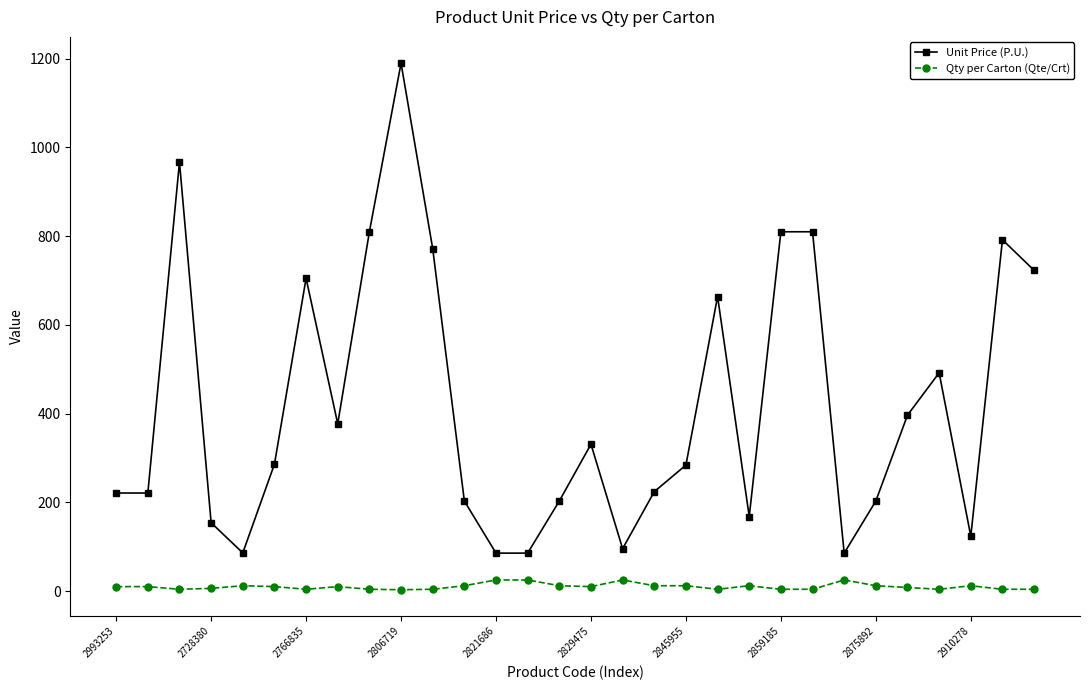

Which series has the widest spread of values?

Unit Price (P.U.)